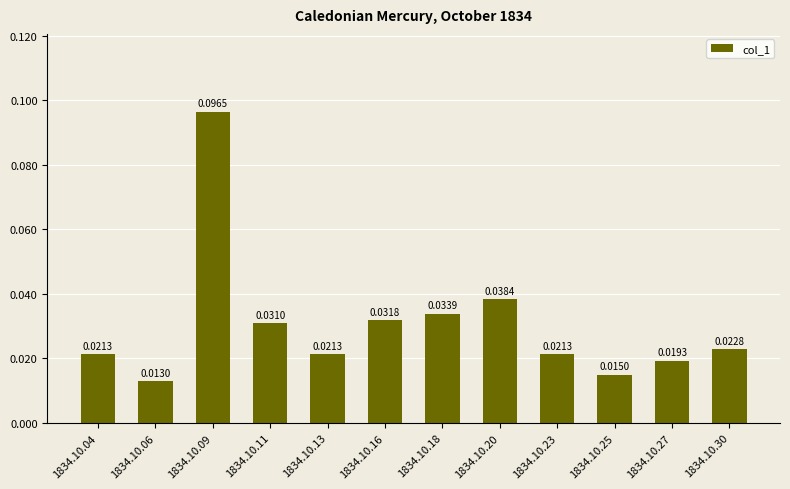

What is the sum of all values?

0.4